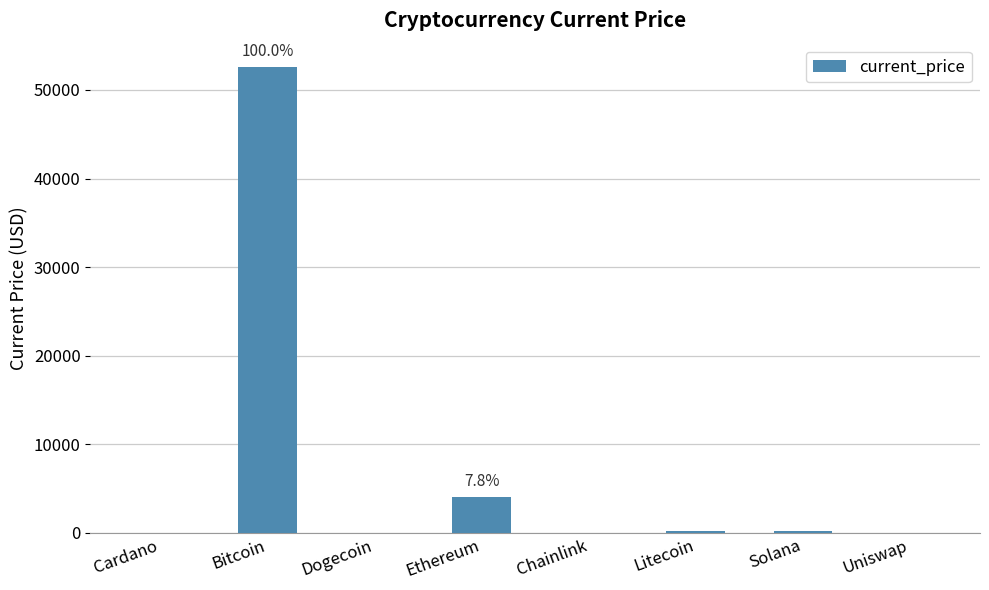

What is the sum of the values at Ethereum and Bitcoin?

56700.0